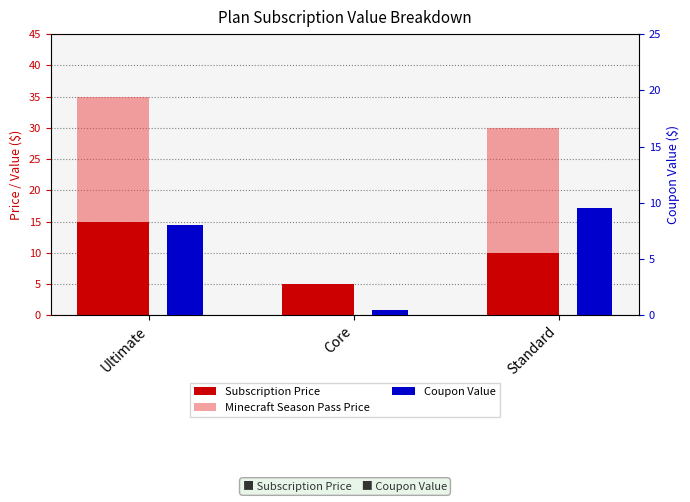

How many data points in Subscription Price are less than 10?

1